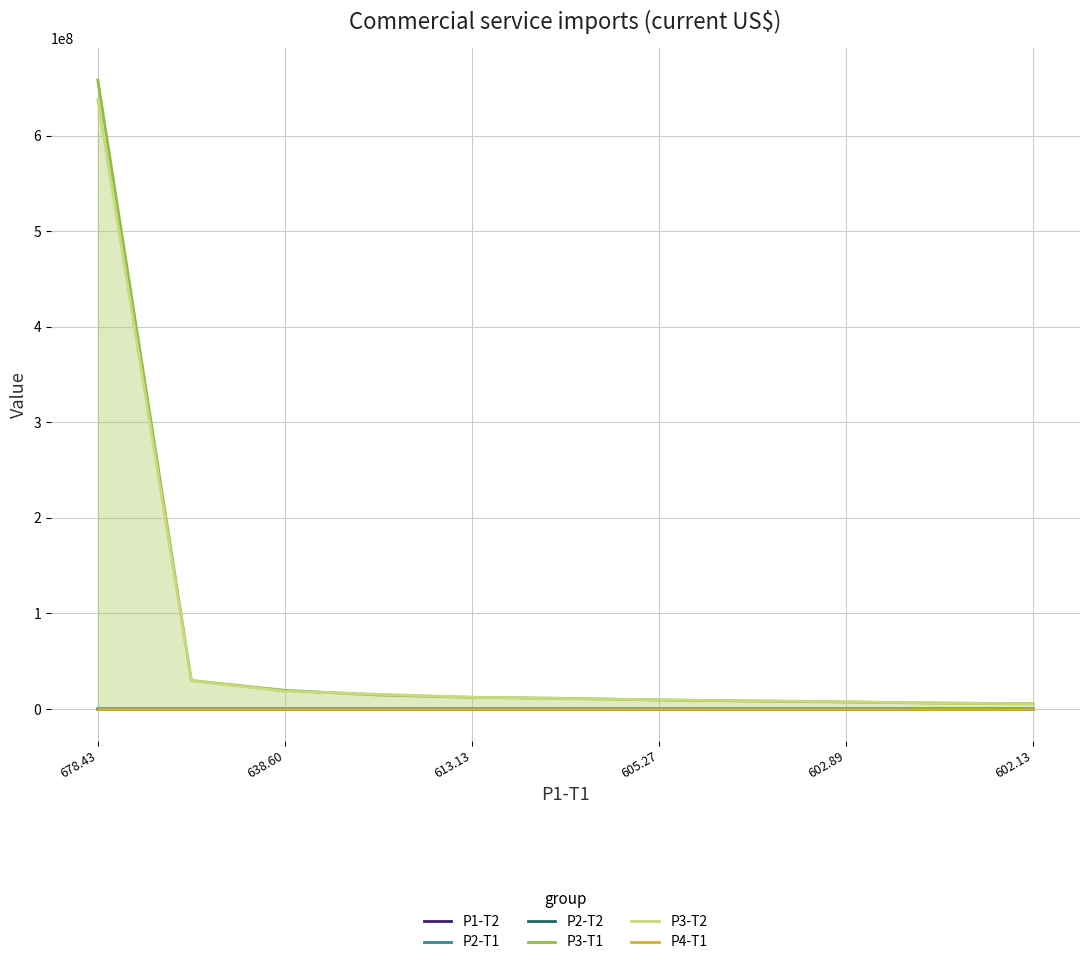

How many lines are shown in the chart?

6